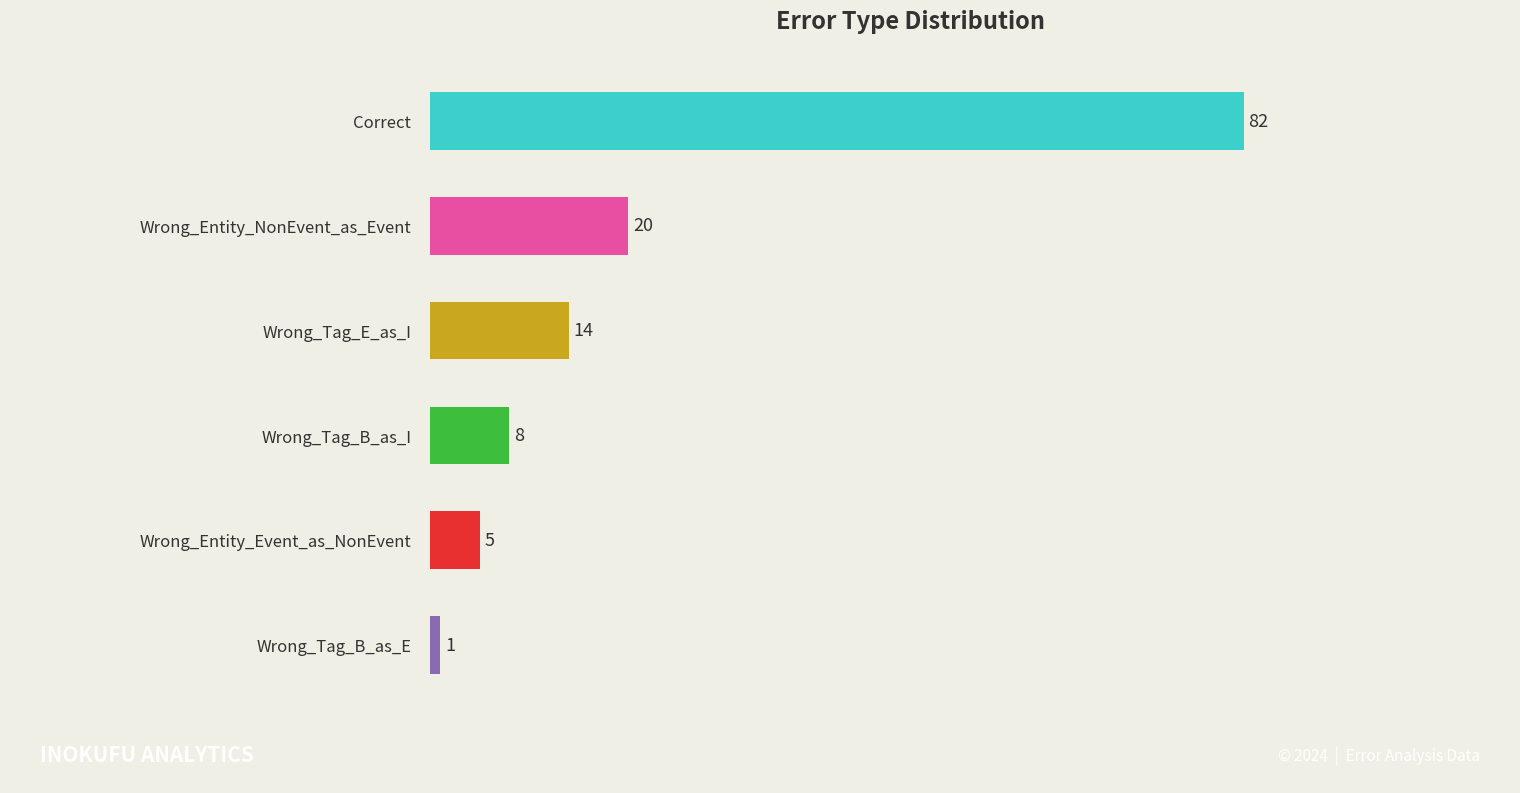

What is the difference between the maximum and minimum values?

81